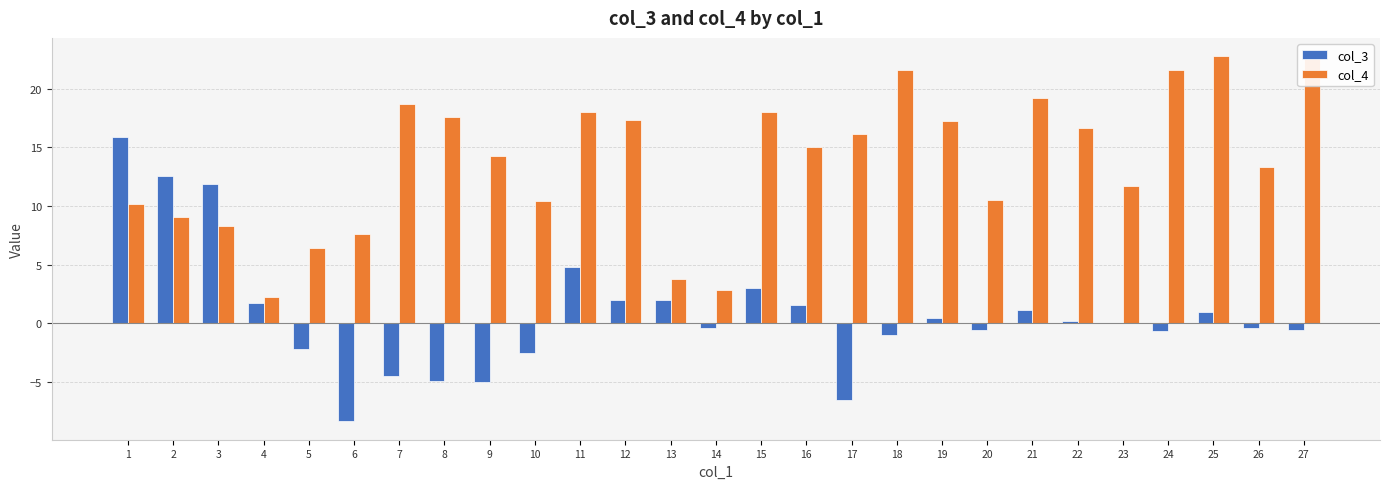

What is the maximum value shown in the chart?

22.8